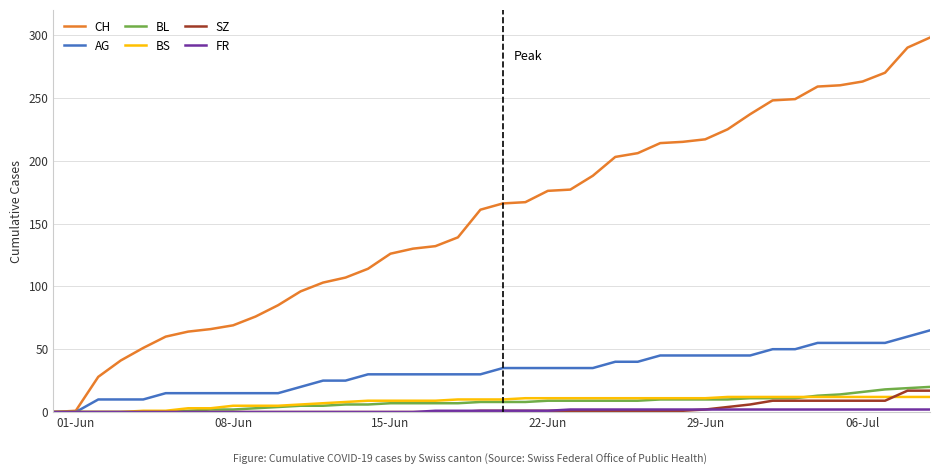

What is the highest value of the AG series?

65